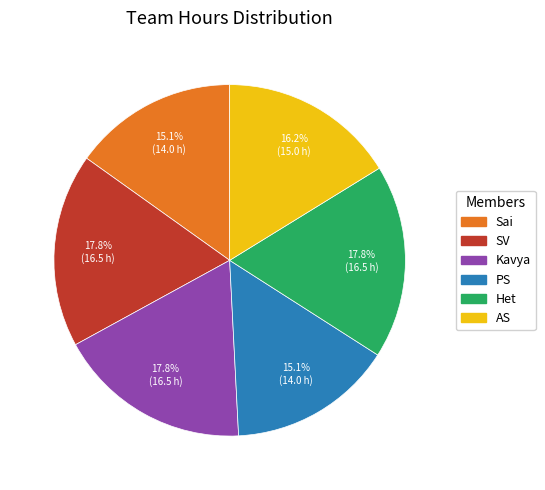

Is there a majority slice in this chart?

No